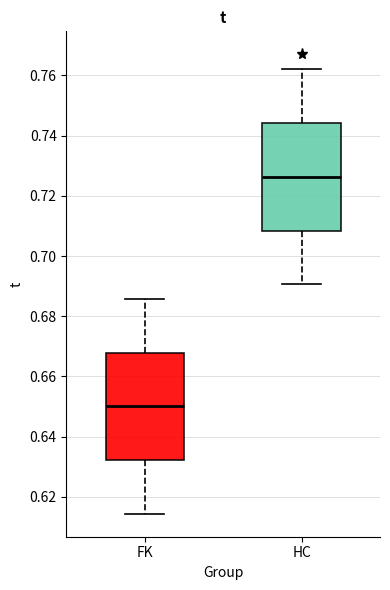

Reading left to right, read every box against the y-axis: the position of its median line, the range the box covers, and the ends of its whiskers. The values are not printed on the chart, so give them approximately, as read against the axis.

FK: median 0.650, box 0.632 to 0.668, whiskers 0.614 to 0.686
HC: median 0.726, box 0.708 to 0.744, whiskers 0.690 to 0.762